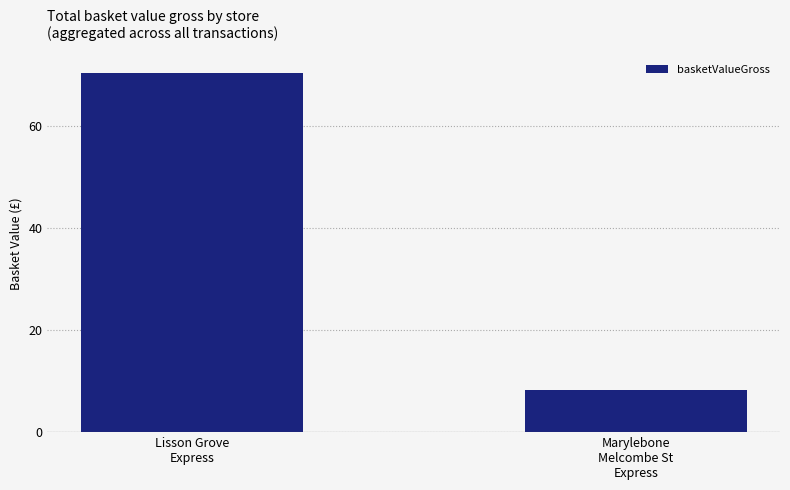

True or false: the data shows 70.4 at Lisson Grove
Express.

True